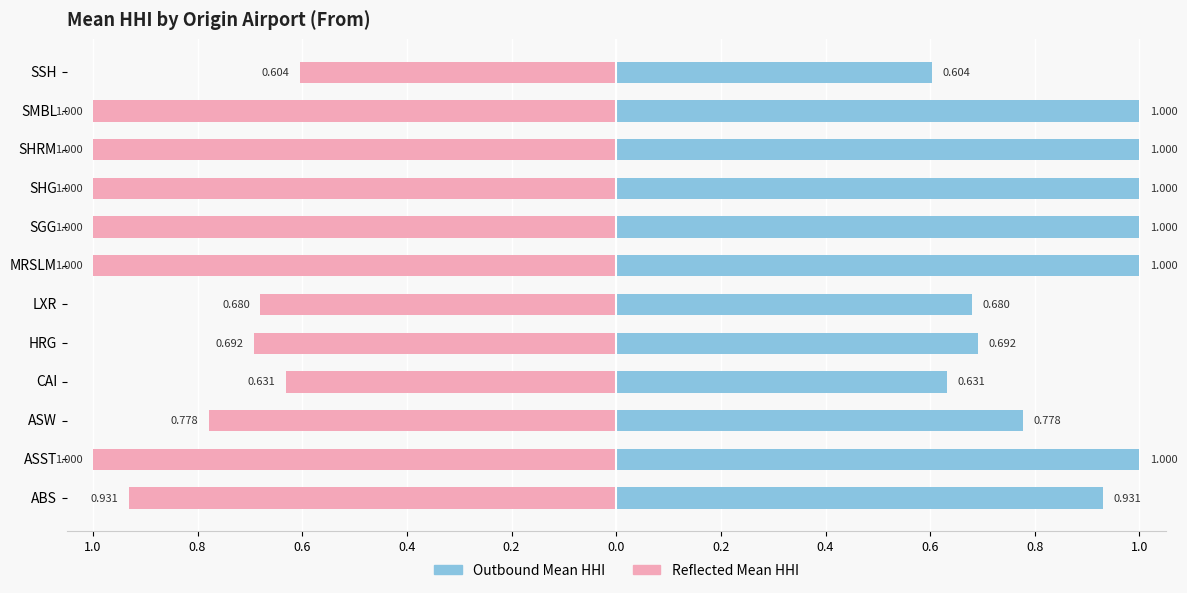

What is the average value of the Mean HHI (reflected) series?

-0.9